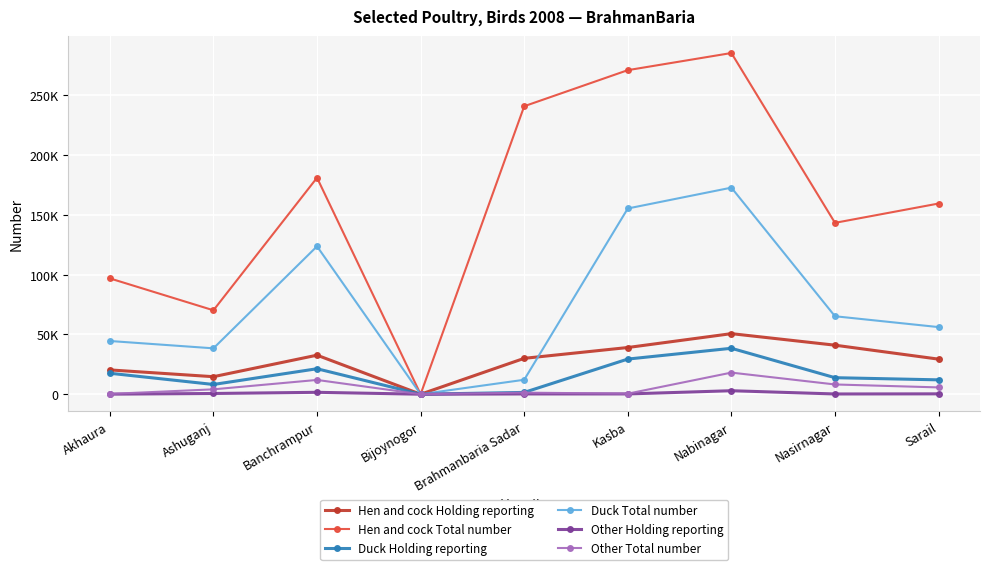

What is the label of the 5th point from the left?

Brahmanbaria Sadar